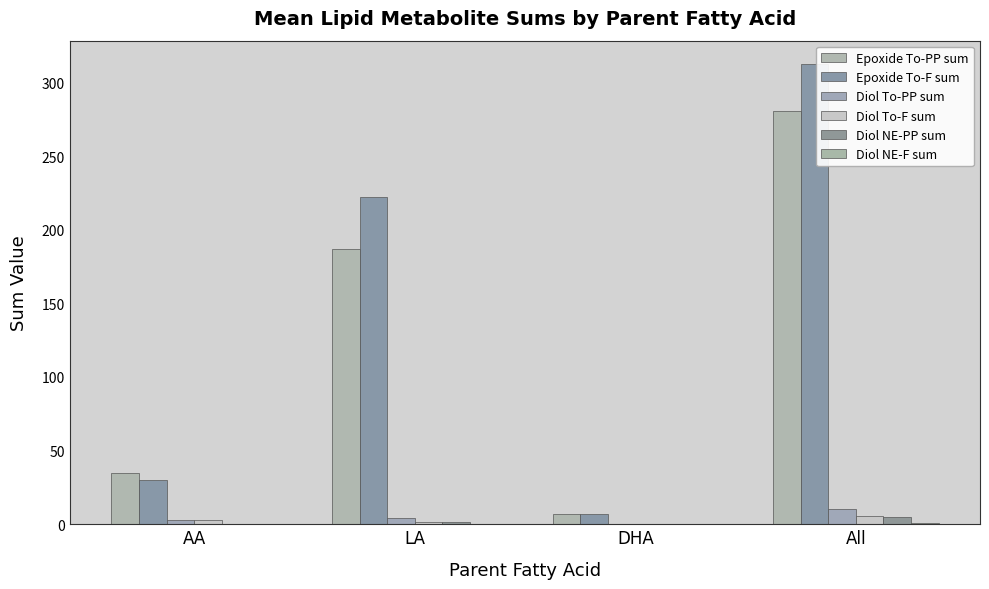

How many groups of bars are there?

4